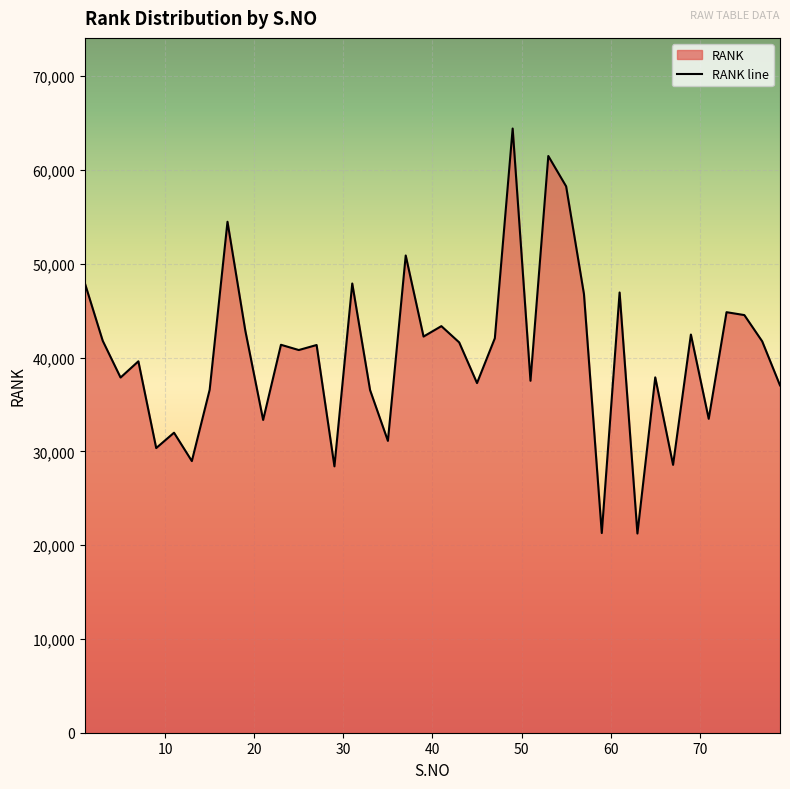

The value at 45 is 57119. True or false?

False